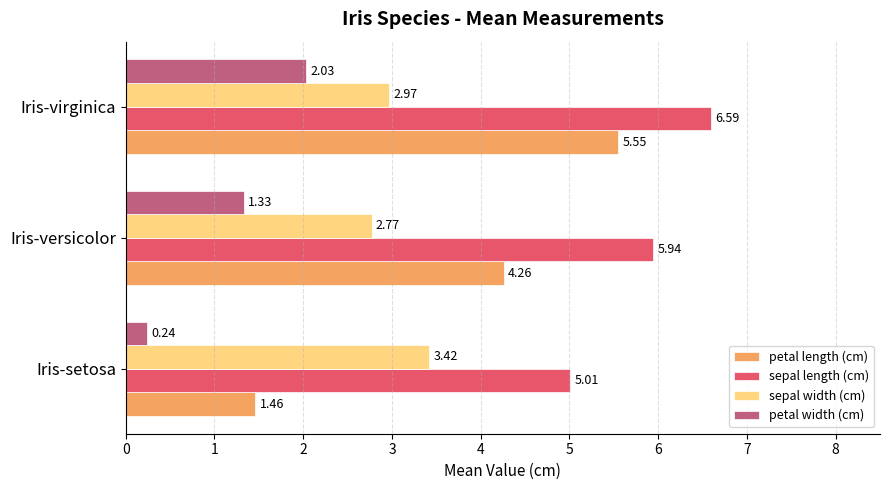

At which label does petal width (cm) reach its peak?

Iris-virginica